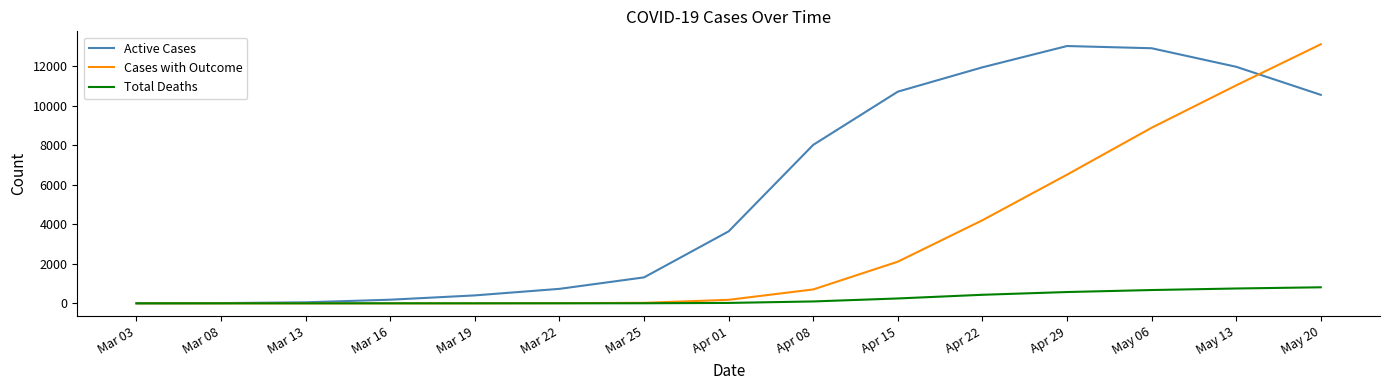

The value of Active Cases at Mar 22 is 732. True or false?

True